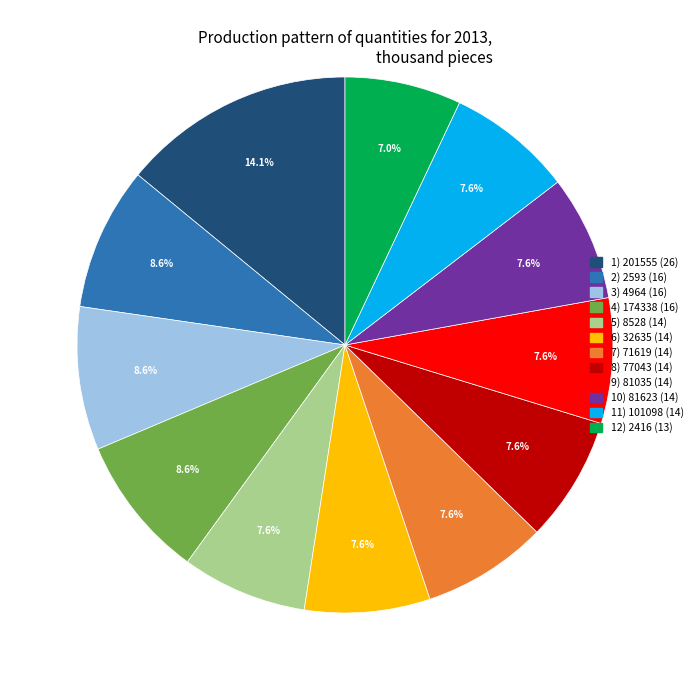

Is there a majority slice in this chart?

No